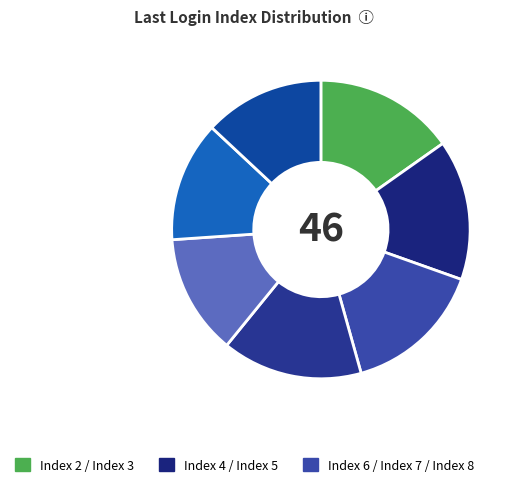

Is there any slice that represents more than half of the pie?

No